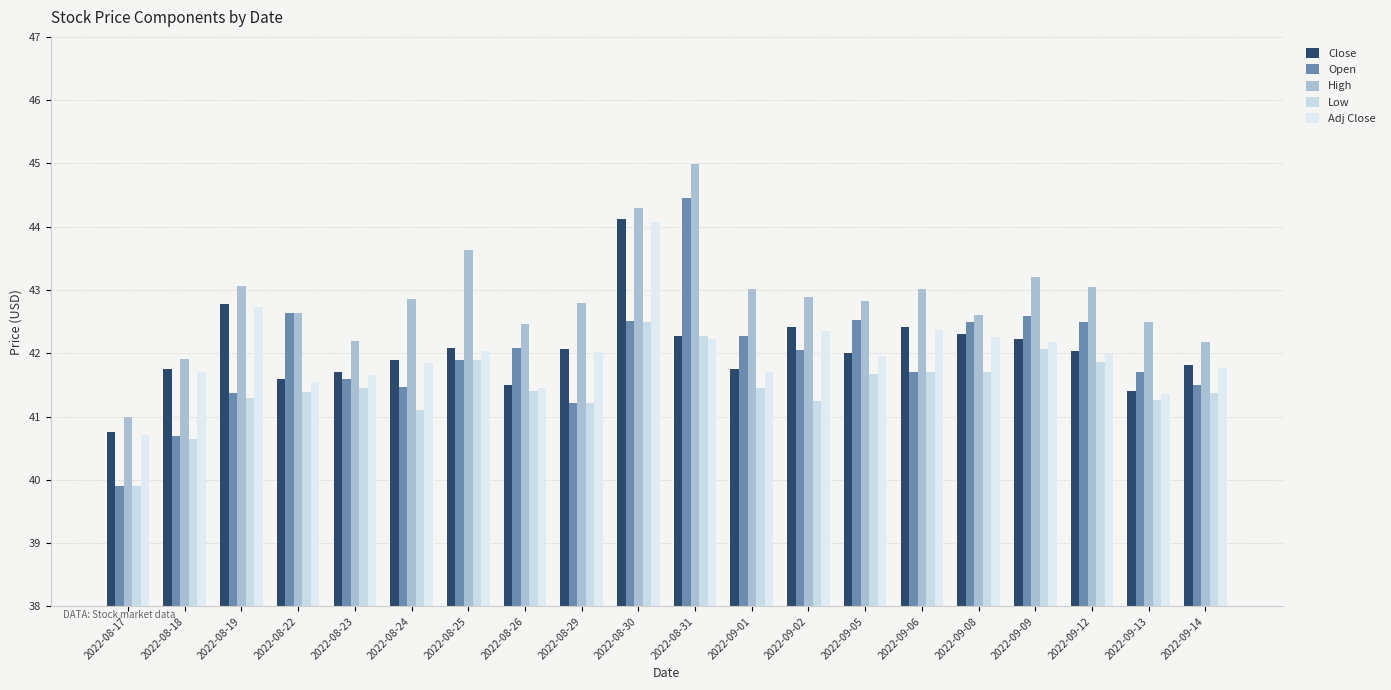

At which category is the sum across all series the highest?

2022-08-30